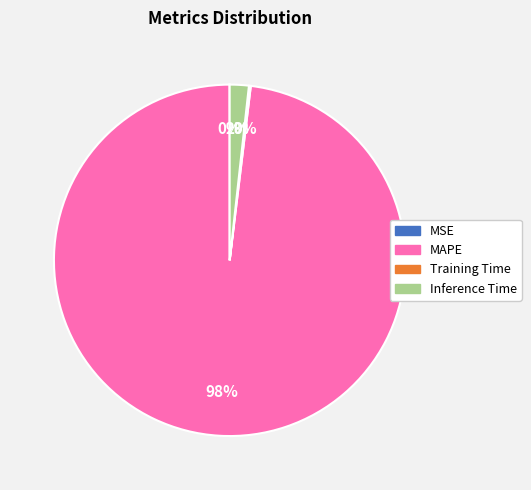

Does MAPE represent more than half of the total?

Yes